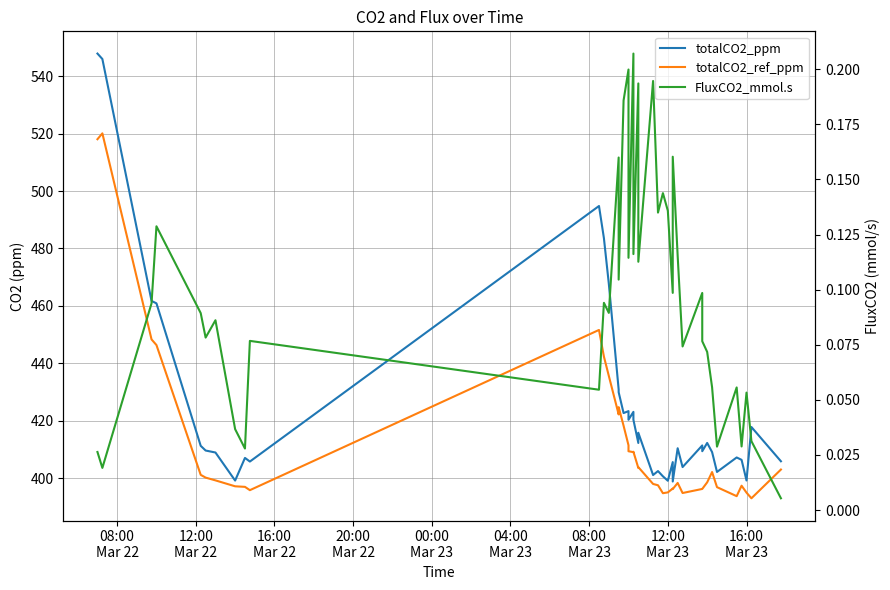

The FluxCO2_mmol.s series shows 0.1 at 04:00
Mar 23. True or false?

True